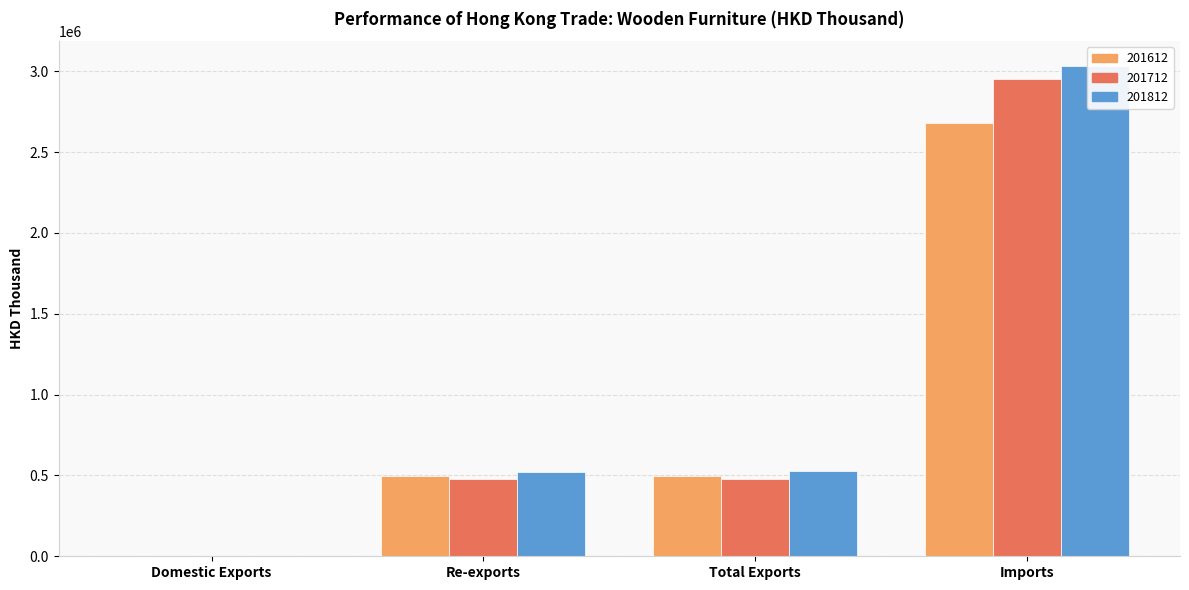

How many data points in 201612 are less than 498112?

2